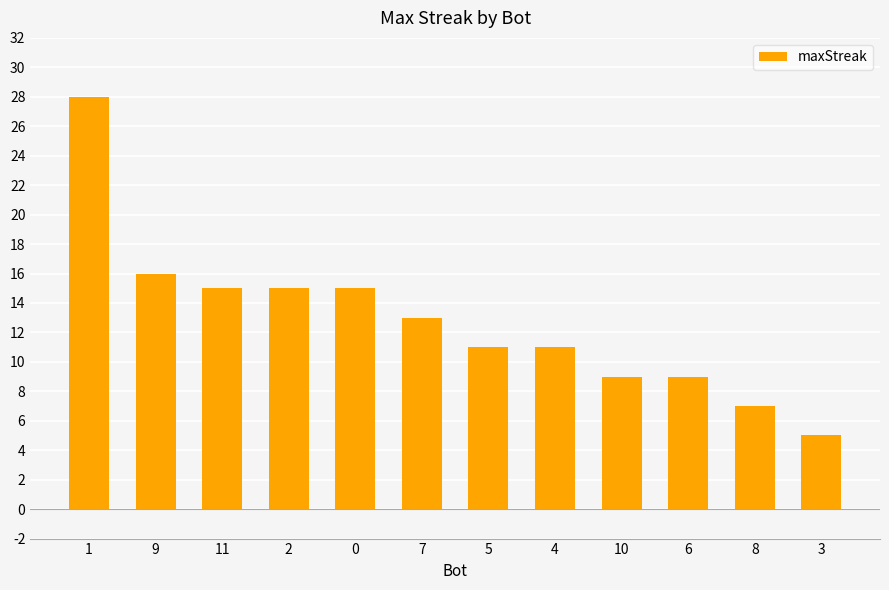

What is the difference between the maximum and minimum values?

23